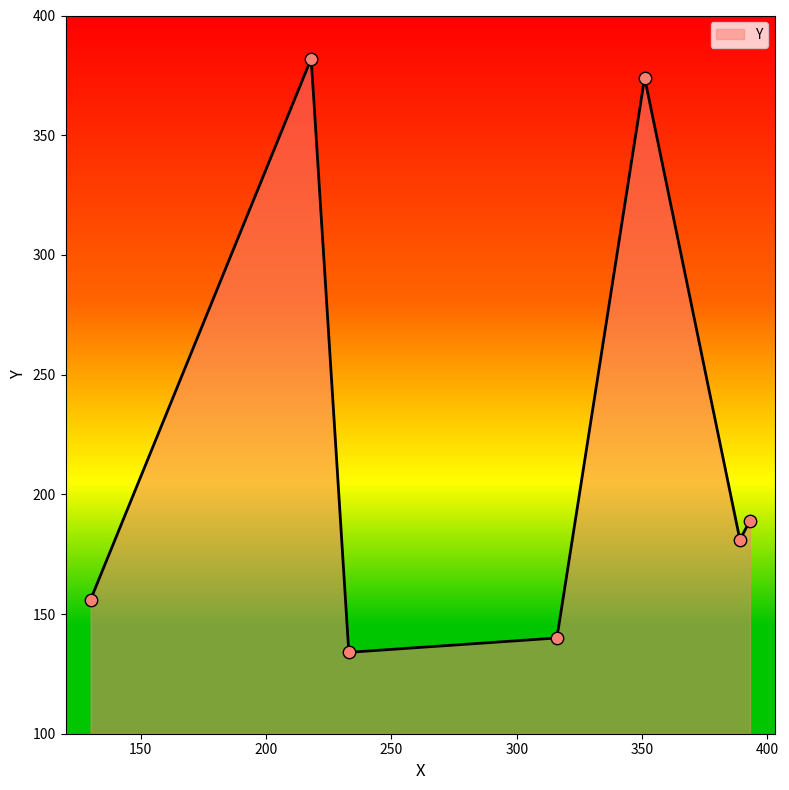

What is the change in value from 316 to 393?

+49